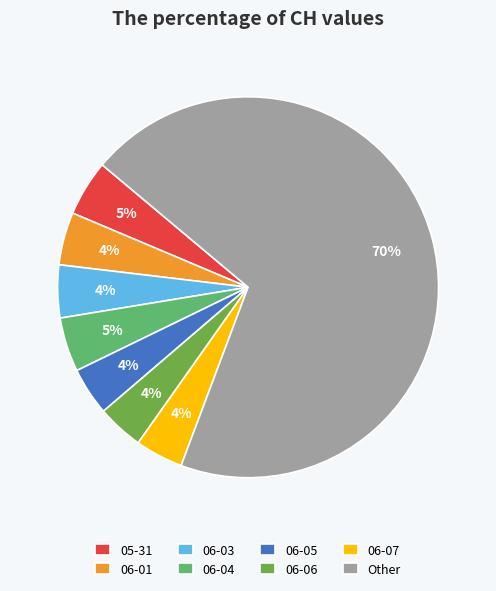

Is there any slice that represents more than half of the pie?

Yes